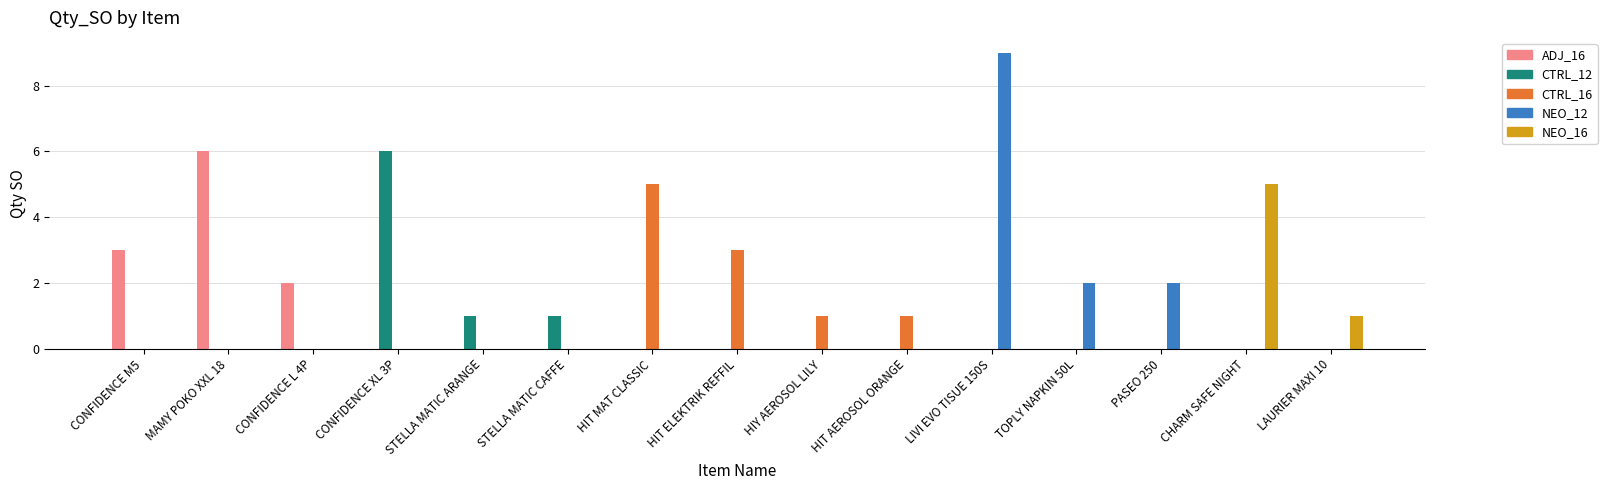

Which series changed the most between MAMY POKO XXL 18 and HIY AEROSOL LILY?

ADJ_16